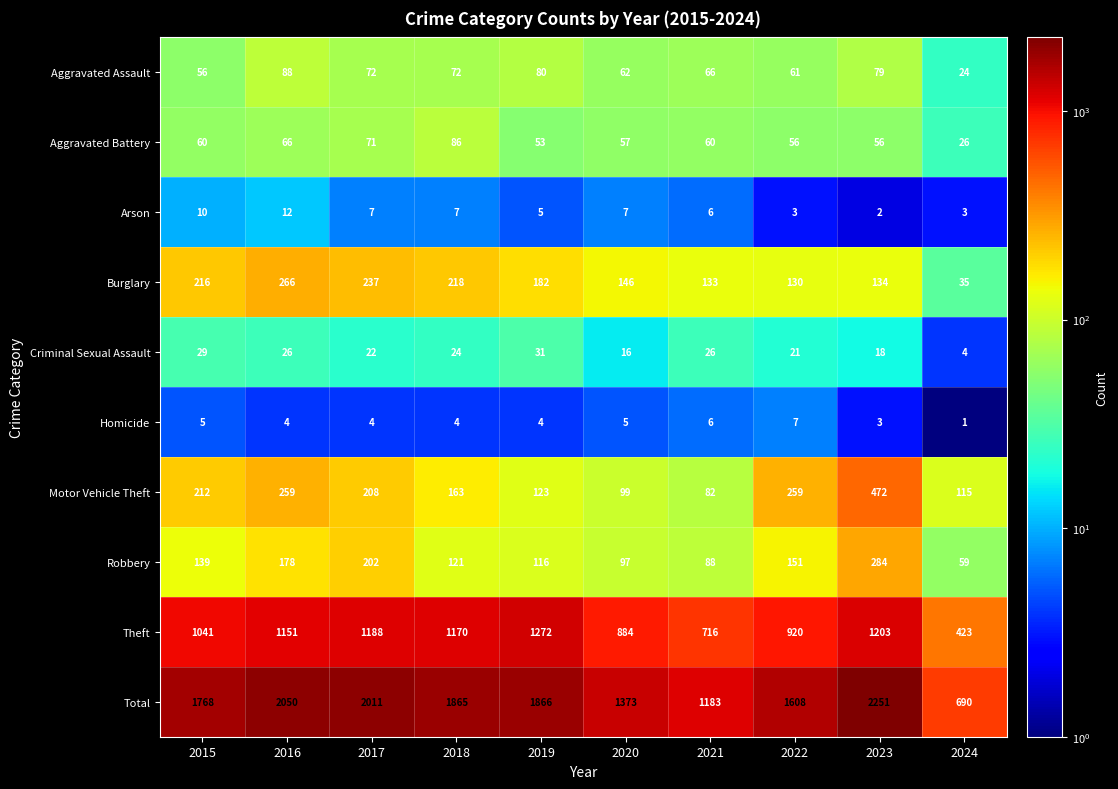

List the series in order of their peak value, highest first.

Total, Theft, Motor Vehicle Theft, Robbery, Burglary, Aggravated Assault, Aggravated Battery, Criminal Sexual Assault, Arson, Homicide